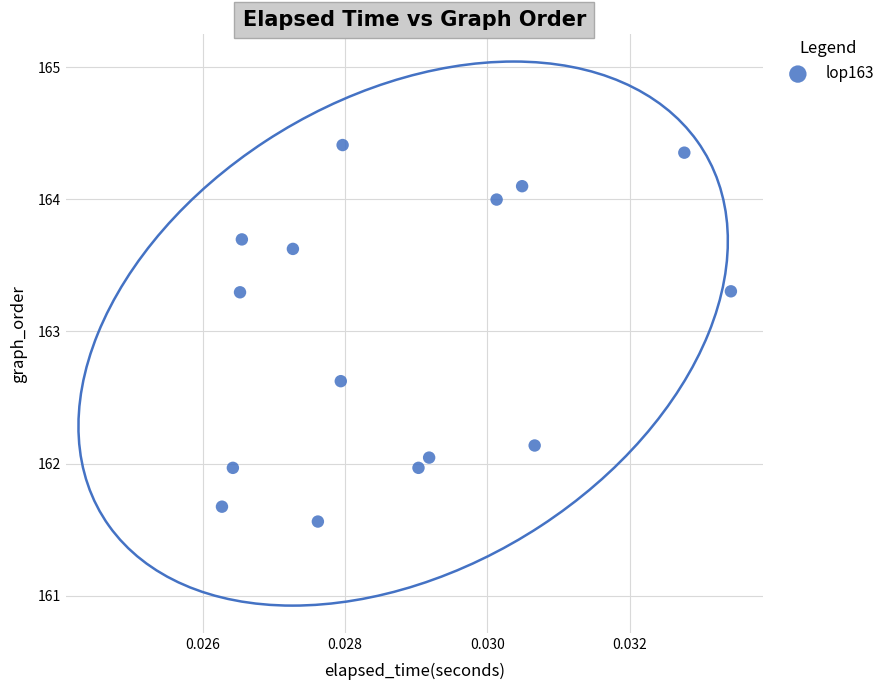

What is the range of Y values (max minus min)?

2.8